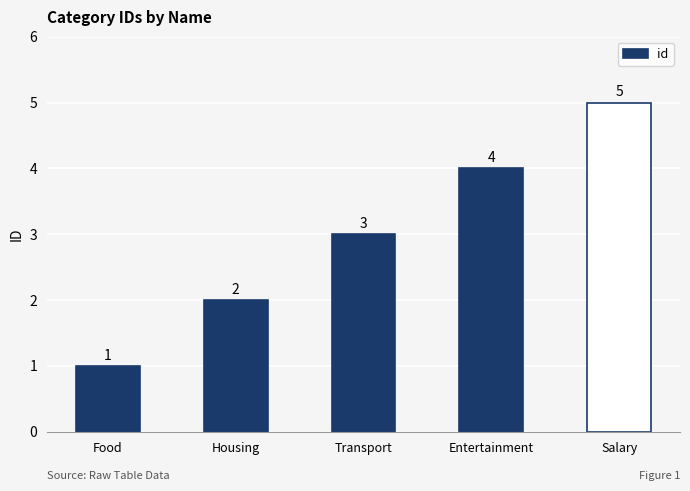

Reading left to right, list all the values displayed in this chart.

Food=1	Housing=2	Transport=3	Entertainment=4	Salary=5